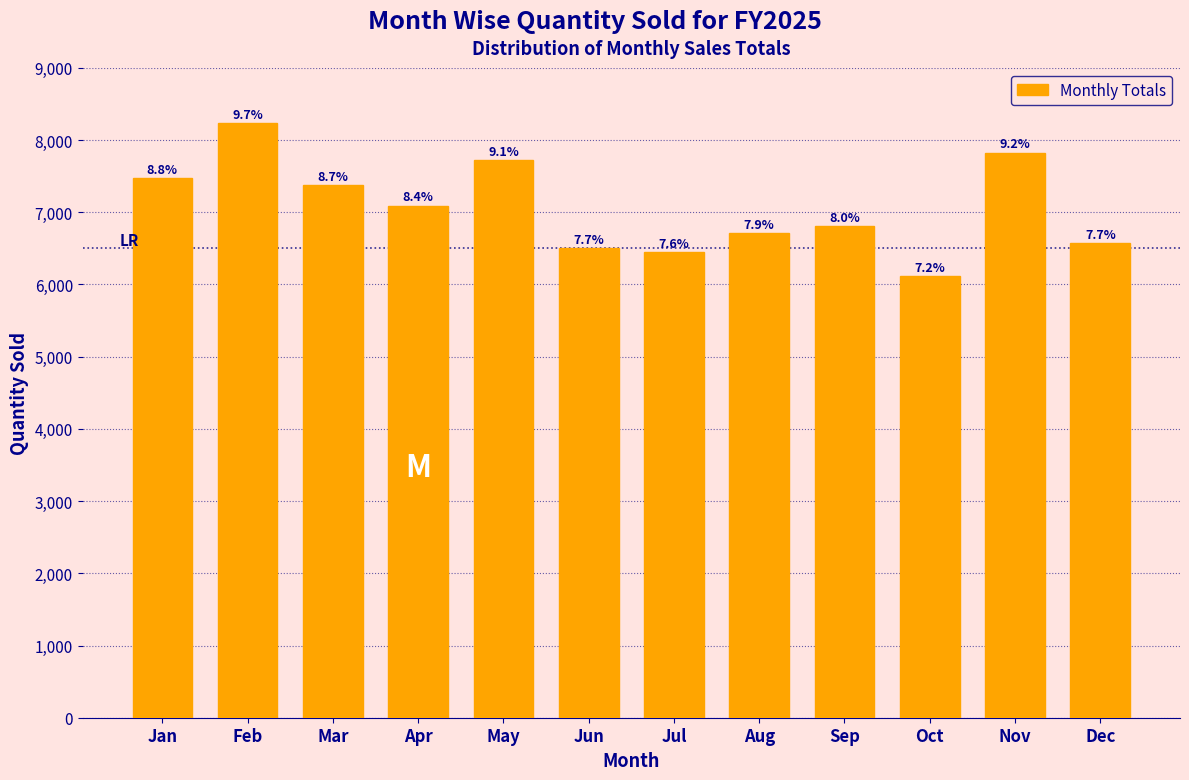

How many bars are there in total?

12